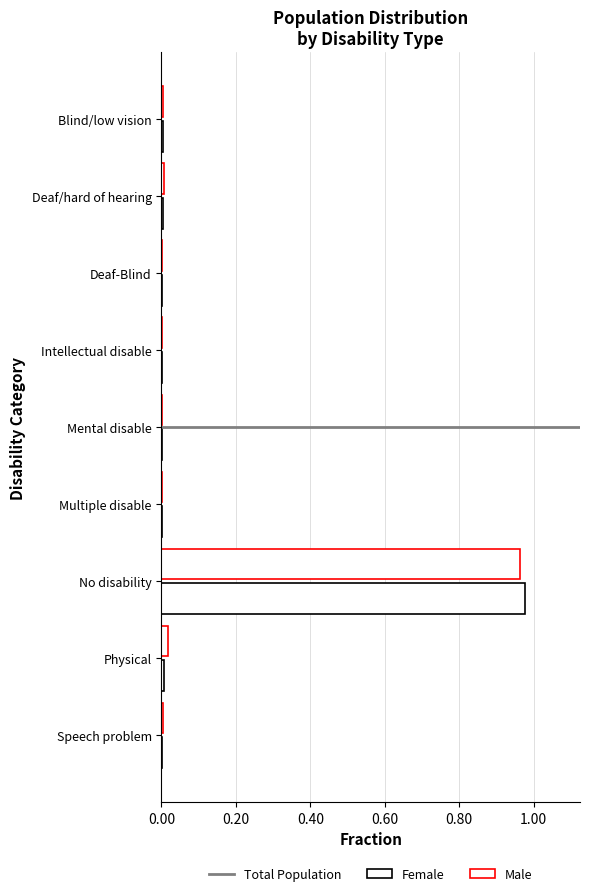

Count the number of categories in the chart.

9